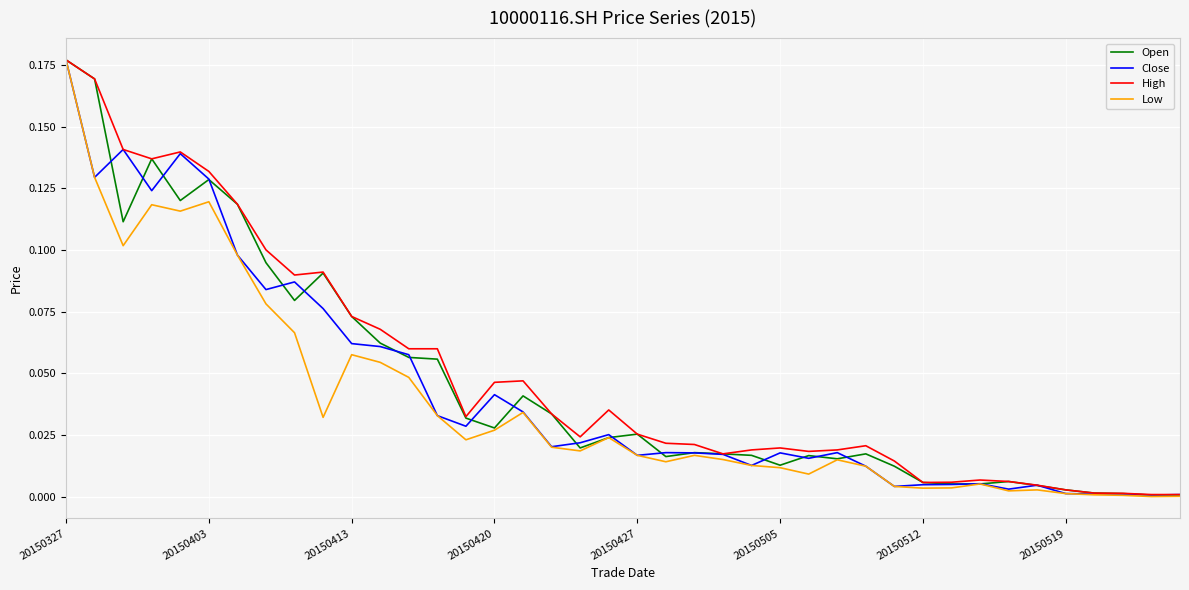

List the series in order of their overall mean, highest first.

High, Open, Close, Low